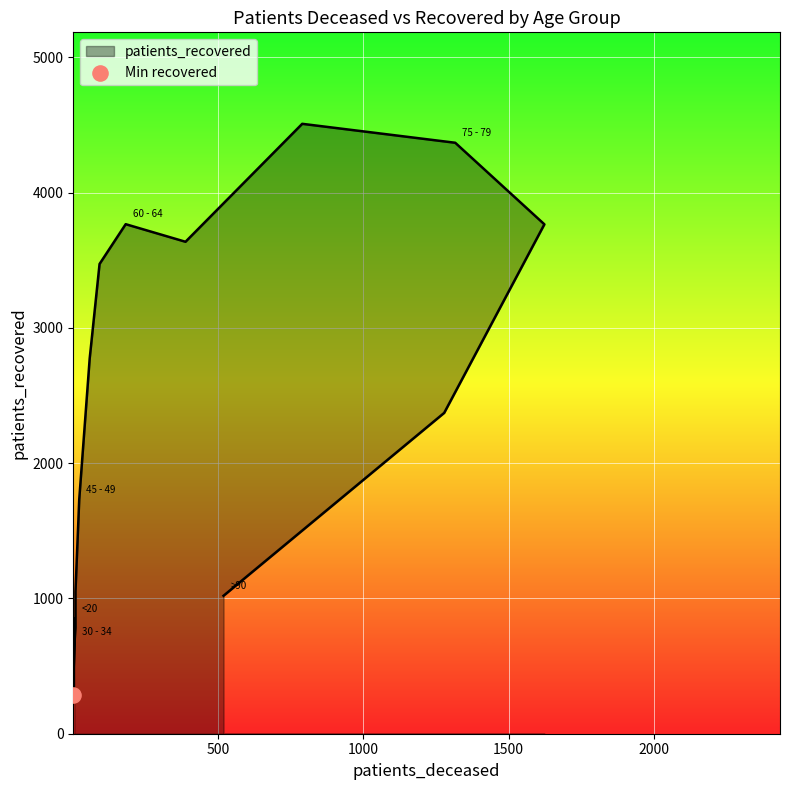

Which has a higher value, 55 - 59 or 30 - 34?

55 - 59